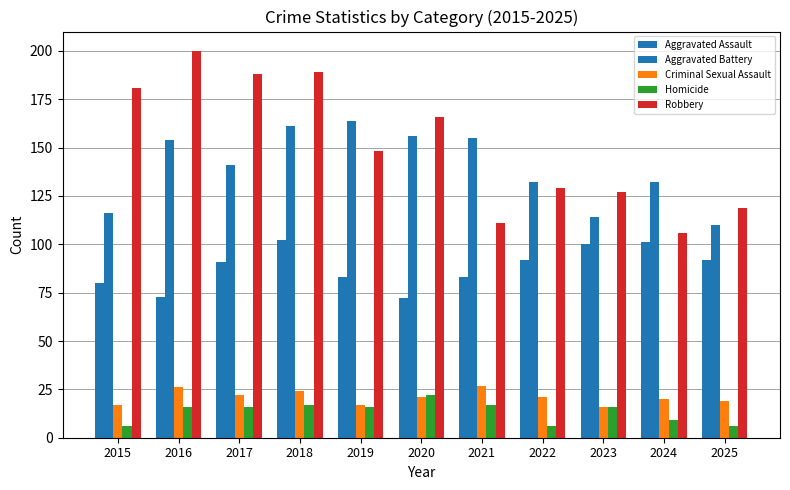

How many series are shown in this chart?

5